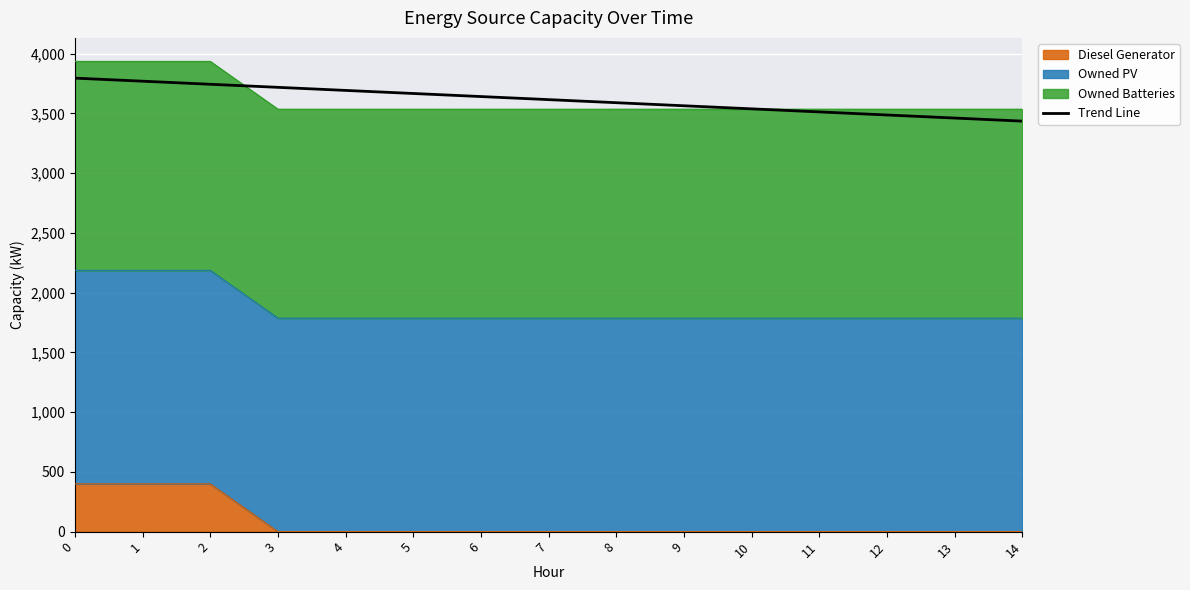

What is the change in value from 4 to 10?

-154.3